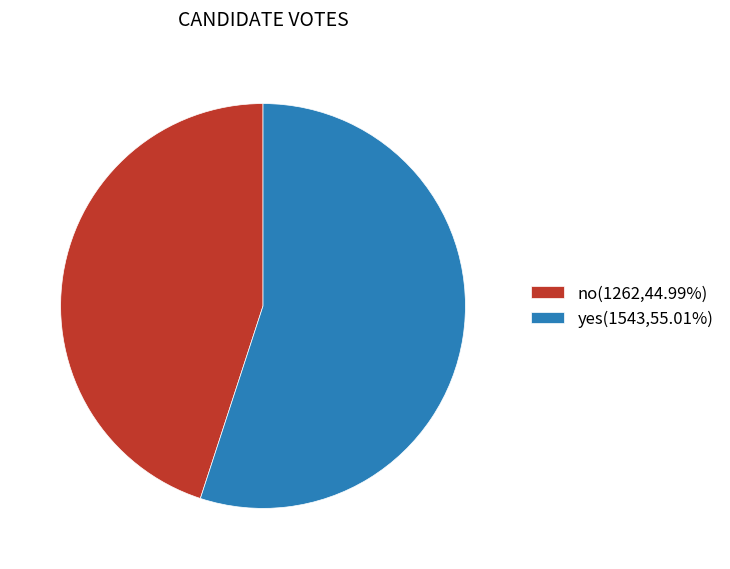

The yes slice represents 46% of the pie. True or false?

False